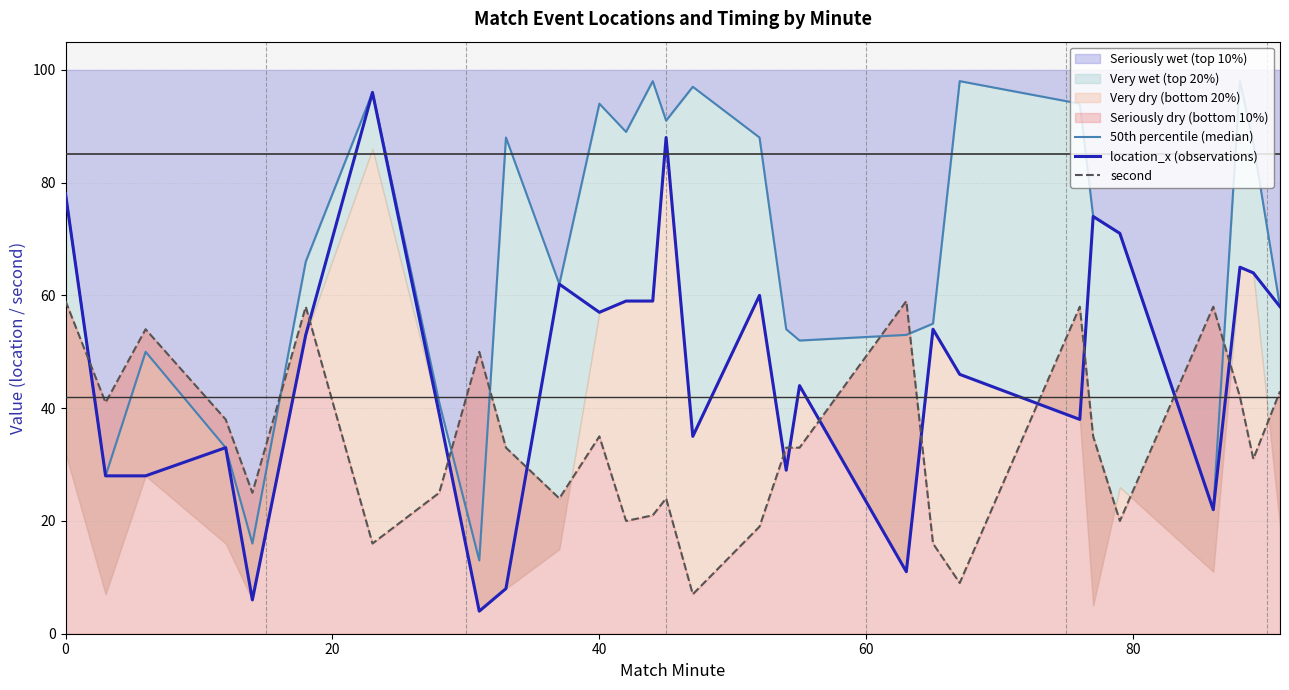

True or false: Seriously wet (top 10%) has a value of 78 at 0.

True